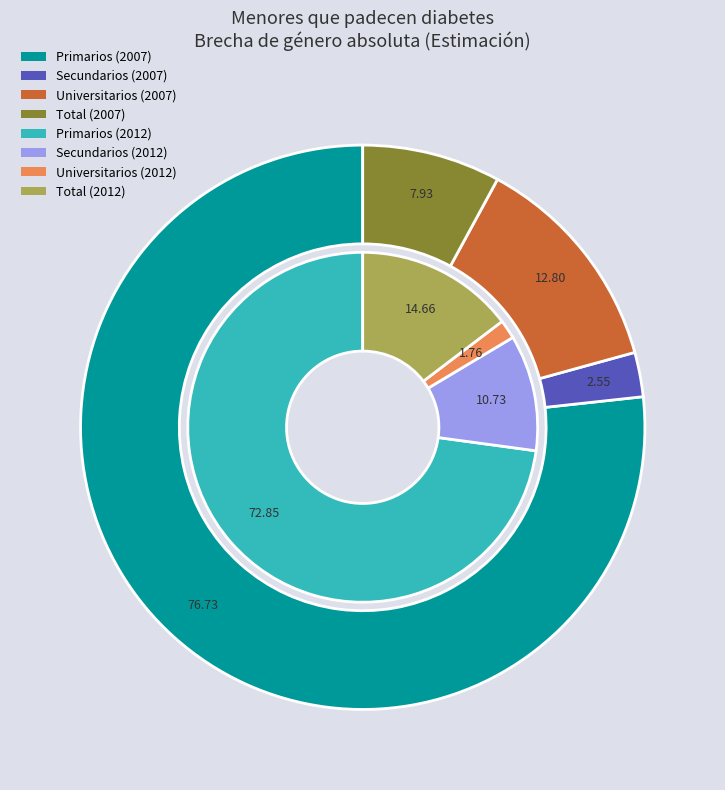

Which series has the largest range (max minus min)?

values_2007